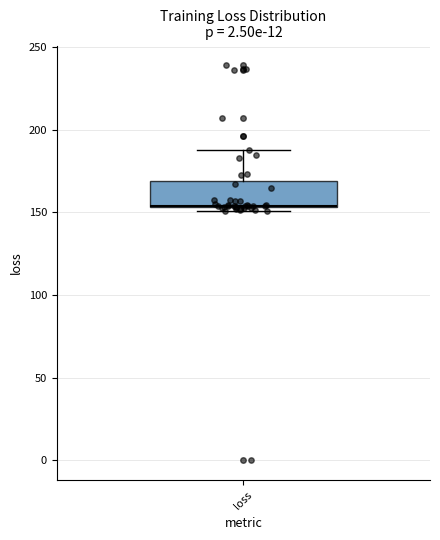

Where is the upper edge of the box for loss on the y-axis? The values are not printed on the chart, so give them approximately, as read against the axis.

170